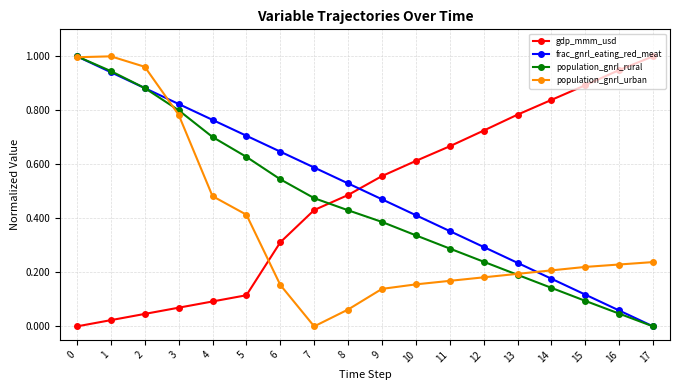

How many intersections are there between population_gnrl_urban and gdp_mmm_usd?

1